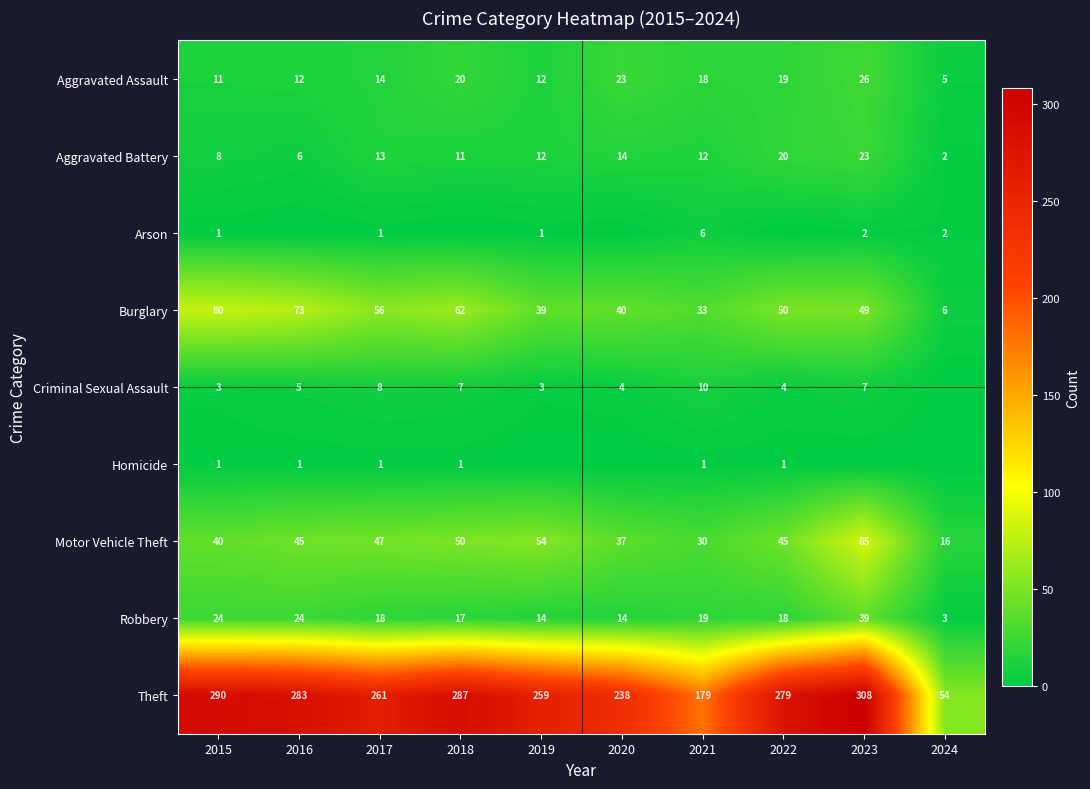

Is it true that Robbery equals 3 at 2024?

True